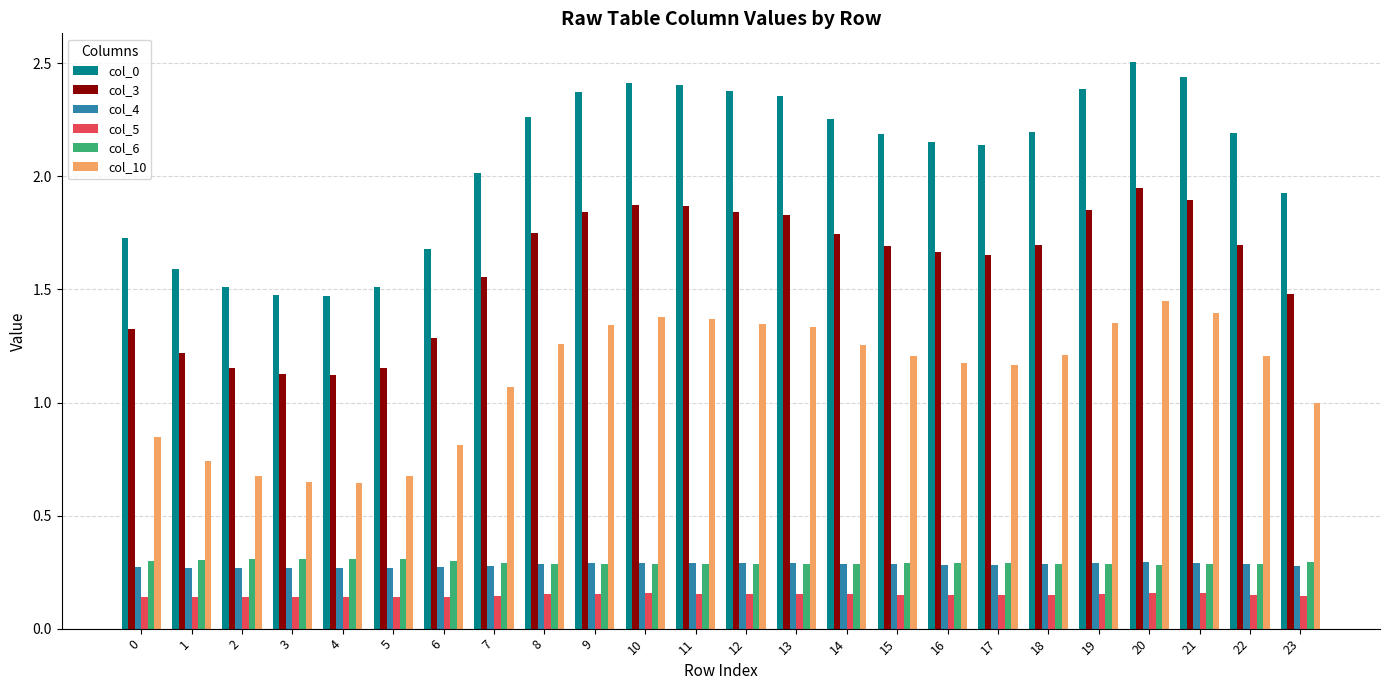

How many groups of bars are there?

24